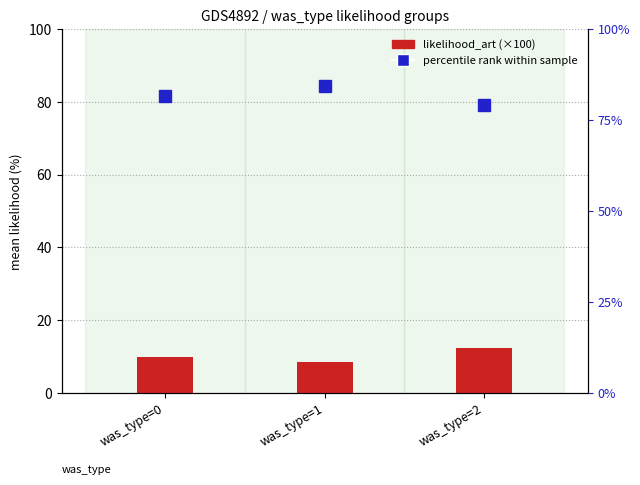

Does the chart contain any negative values?

No